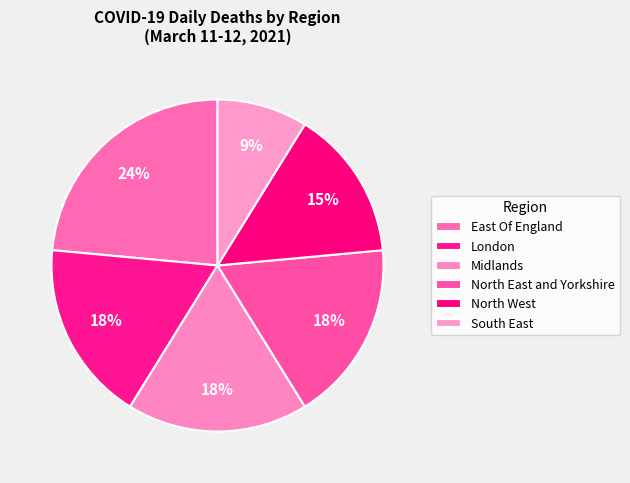

Count the number of slices in the pie.

6